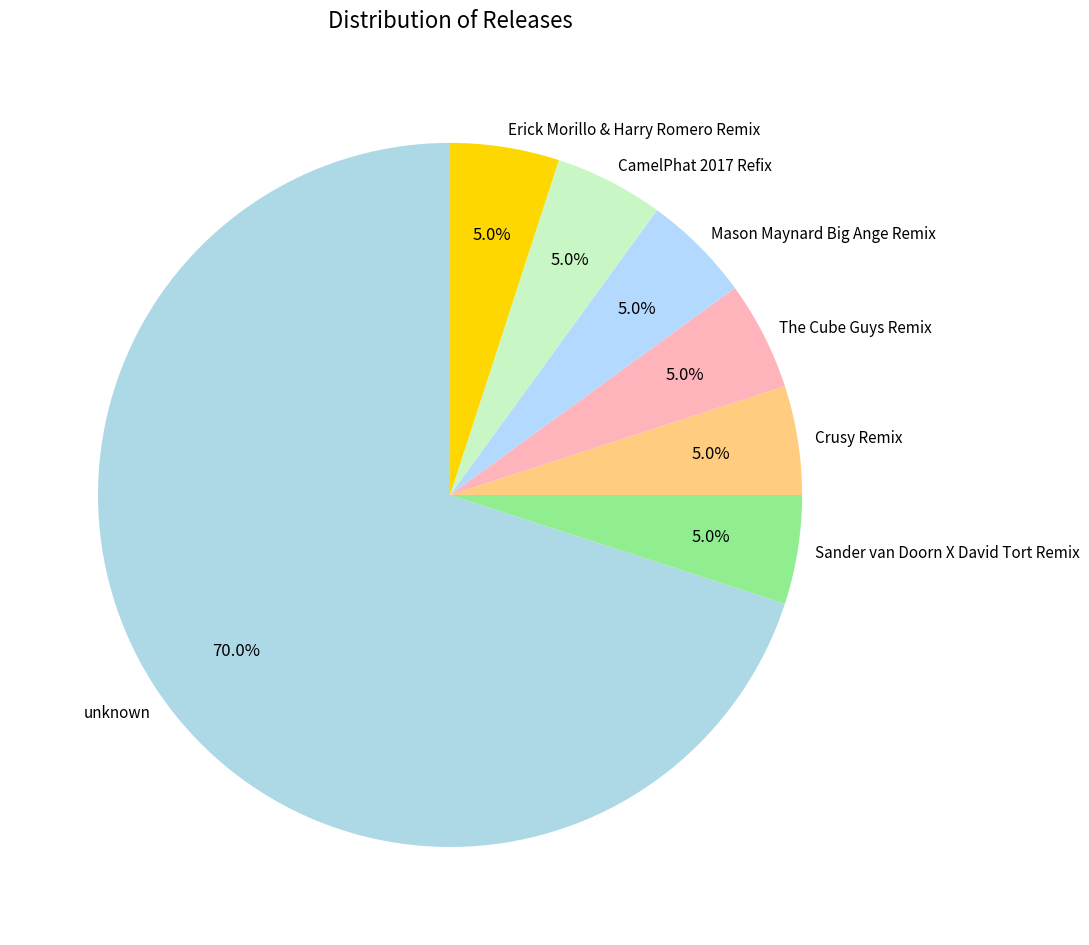

How many segments does this pie chart have?

7